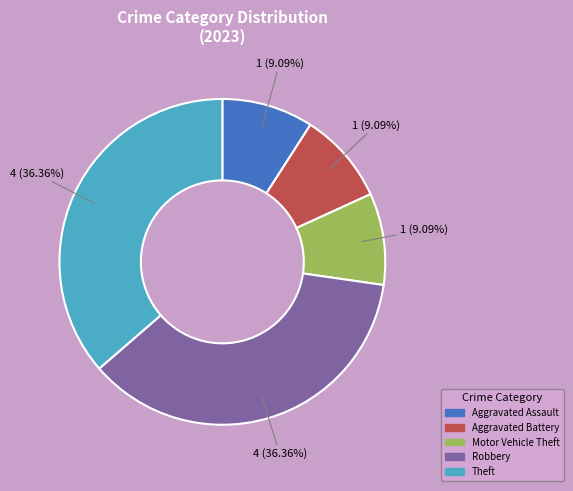

Does any single category account for the majority?

No